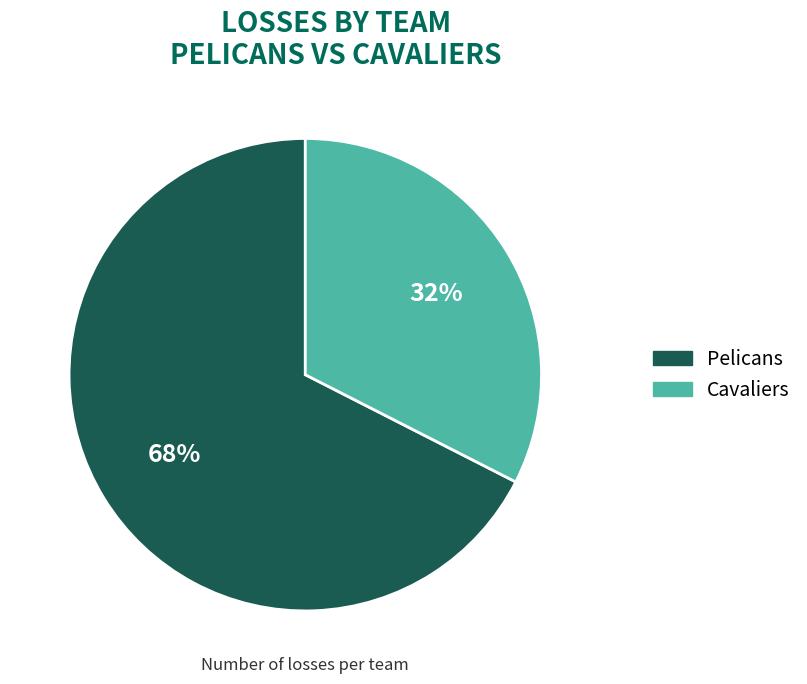

Which slice is the largest?

Pelicans